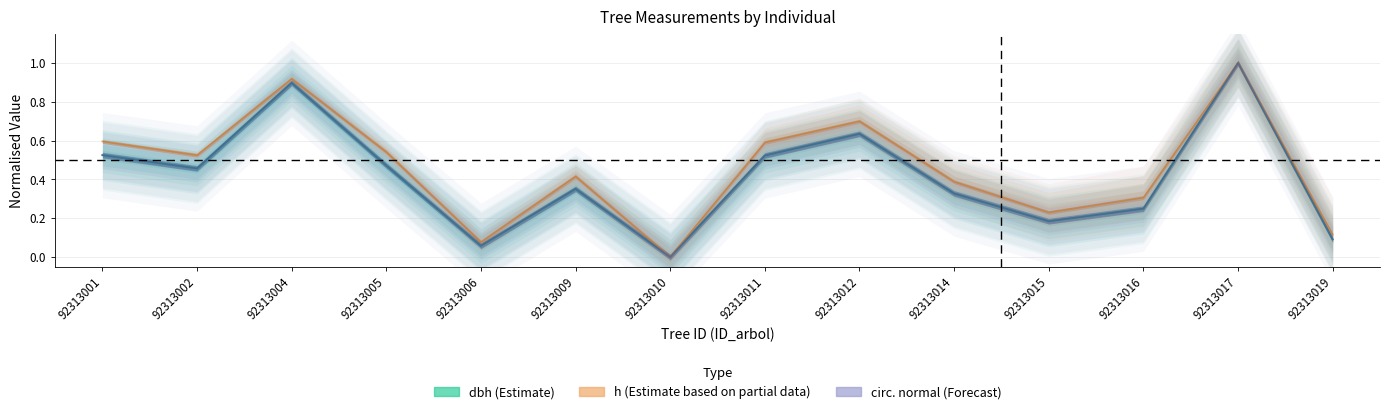

The g series shows 0.2 at 92313015. True or false?

True